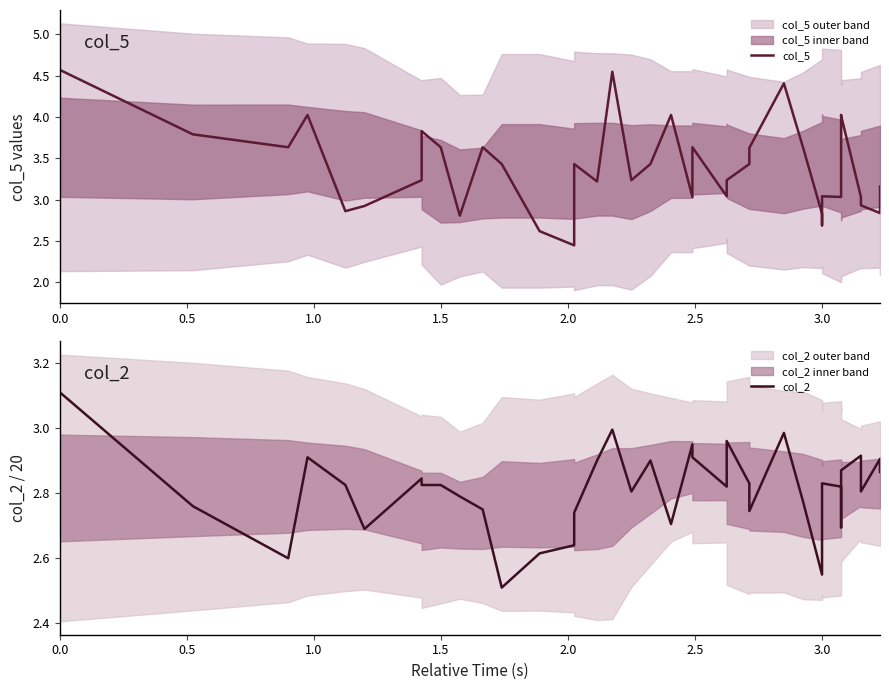

What is the label of the 35th point from the right?

2.5